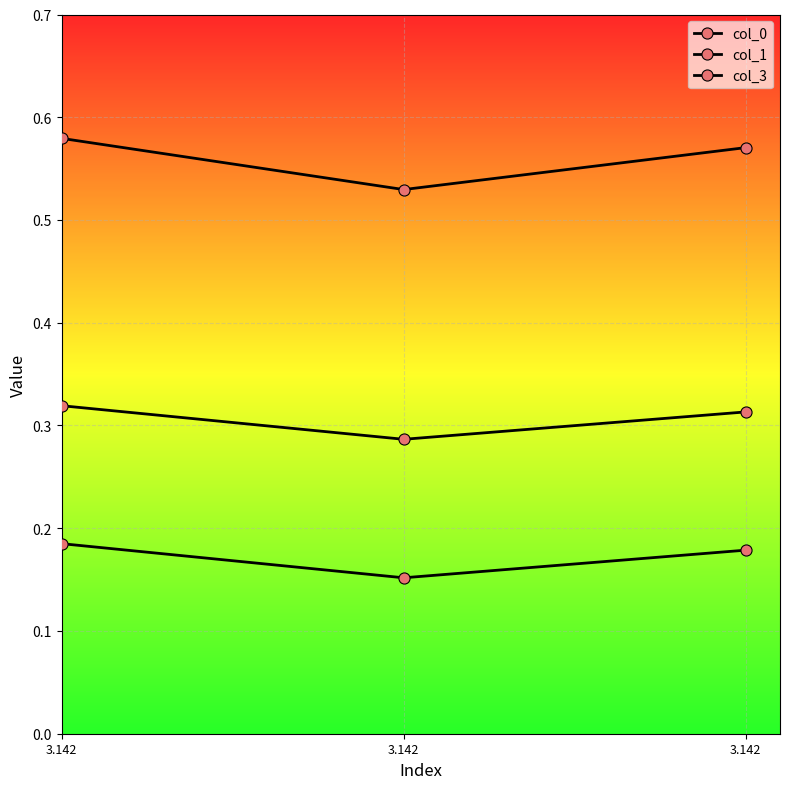

Is it true that col_1 equals 0.6 at 3.142?

True